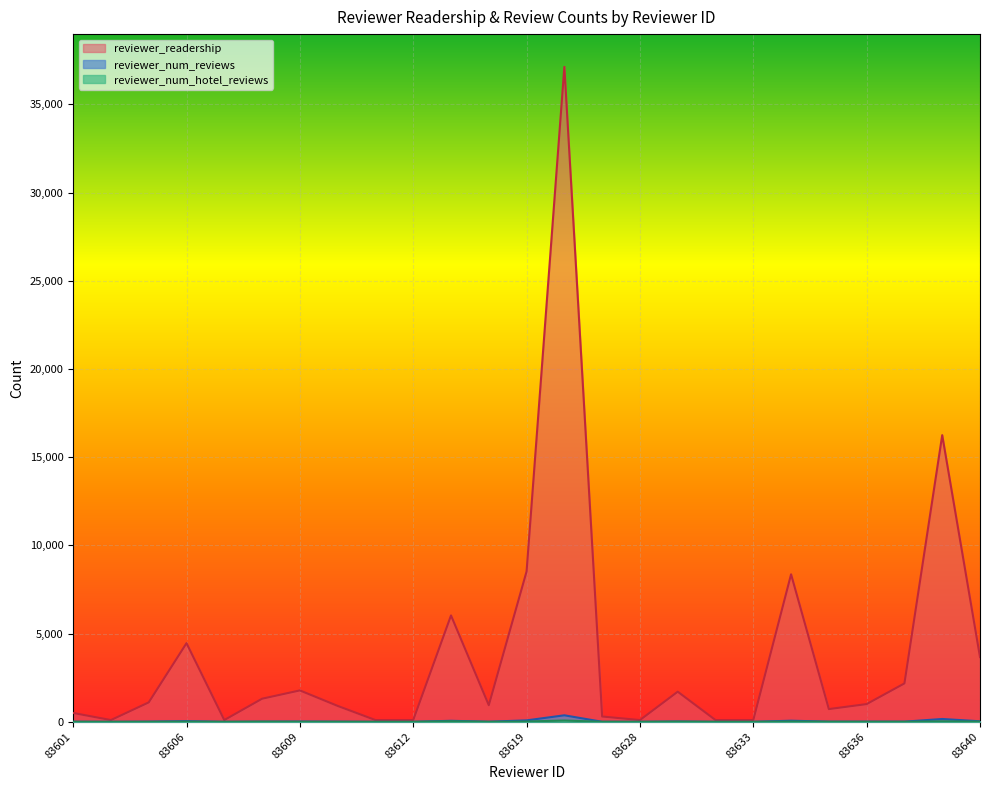

True or false: reviewer_num_hotel_reviews and reviewer_readership cross at least once.

False